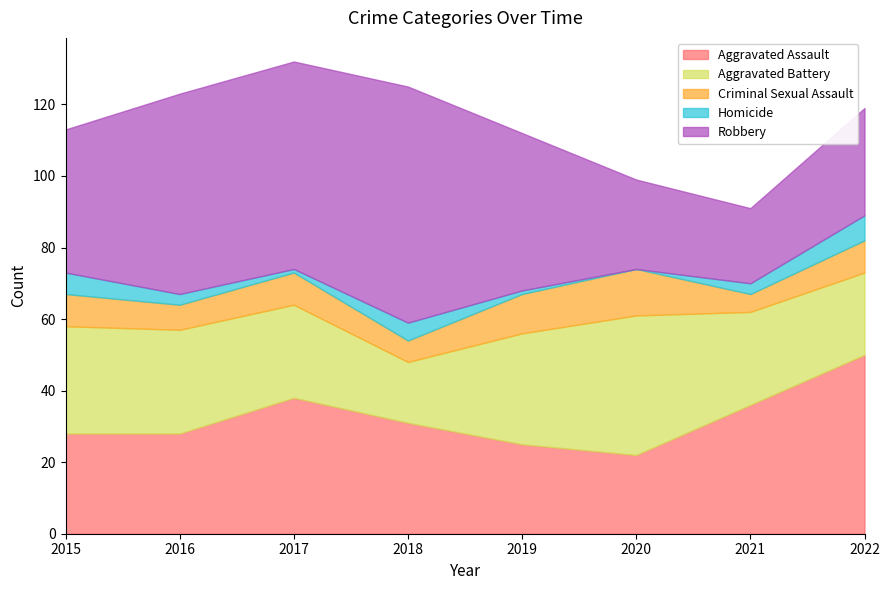

Reading left to right, transcribe all the data shown in this chart.

Aggravated Assault: 28	28	38	31	25	22	36	50
Aggravated Battery: 30	29	26	17	31	39	26	23
Criminal Sexual Assault: 9	7	9	6	11	13	5	9
Homicide: 6	3	1	5	1	0	3	7
Robbery: 40	56	58	66	44	25	21	30